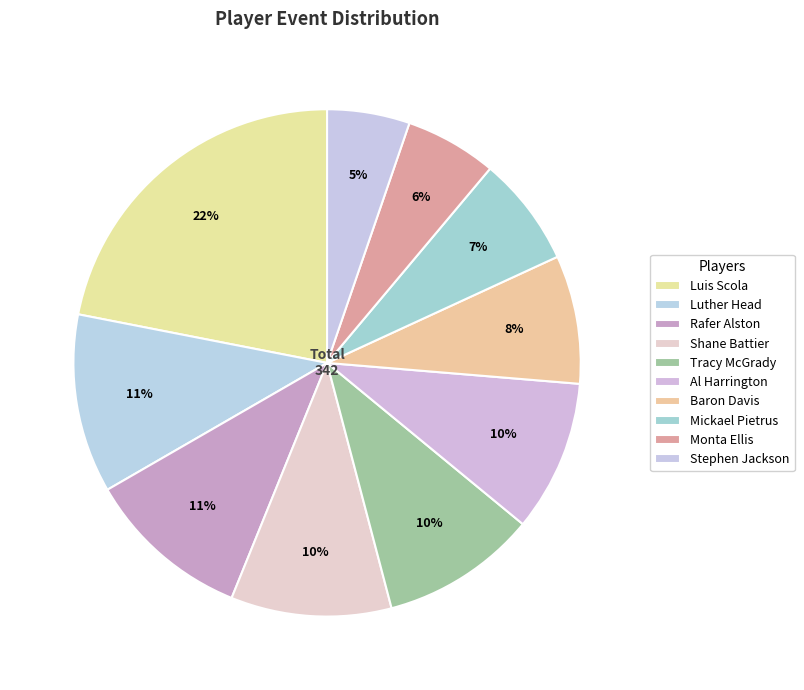

The Tracy McGrady slice represents 10% of the pie. True or false?

True